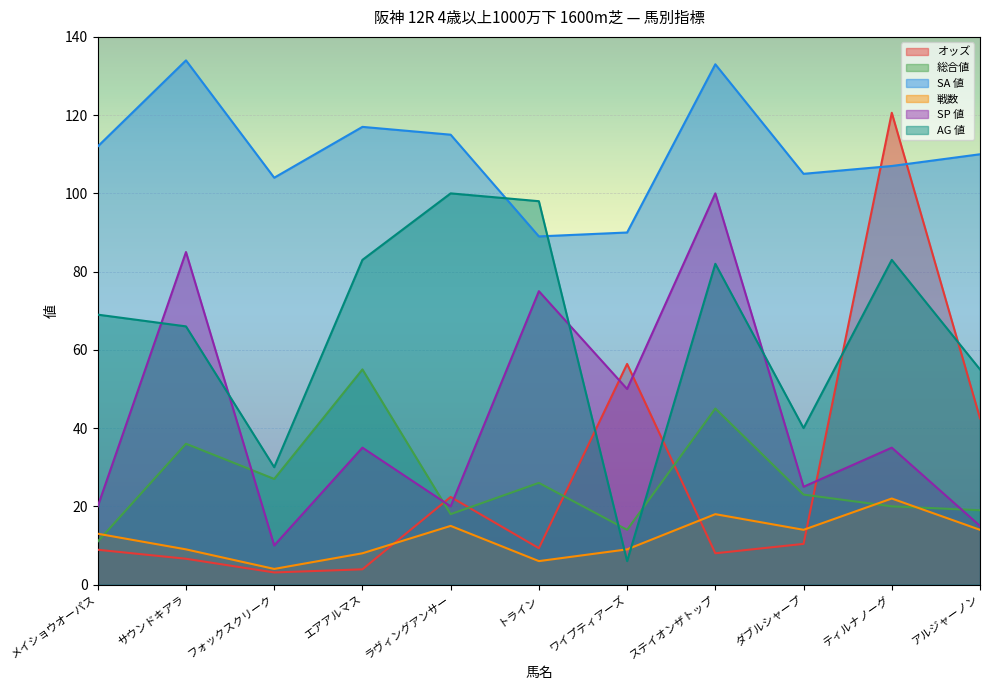

Where is the first local maximum for SP 値?

サウンドキアラ